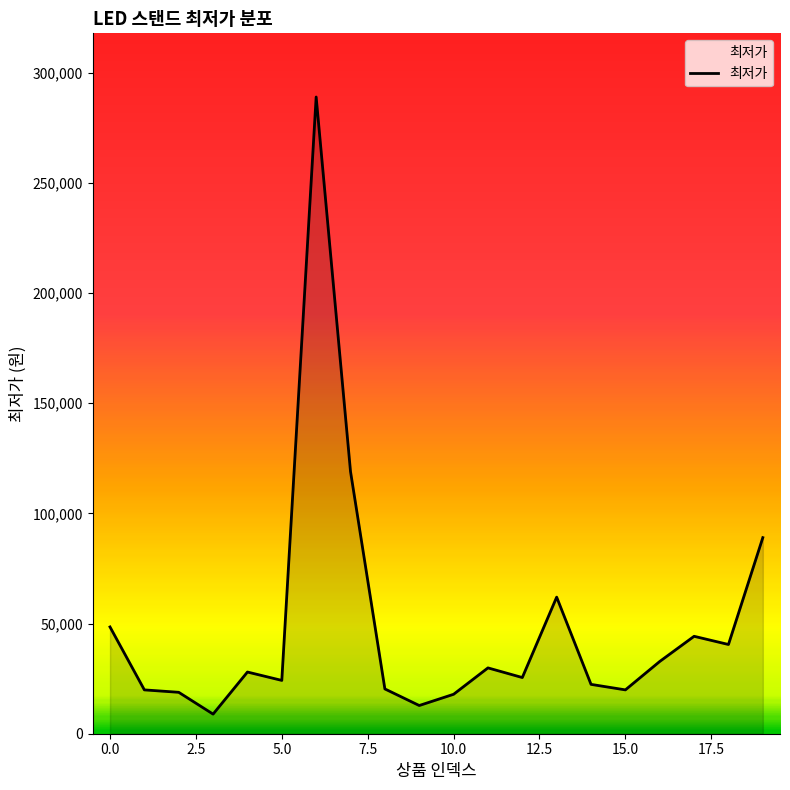

What is the minimum value shown in the chart?

8900